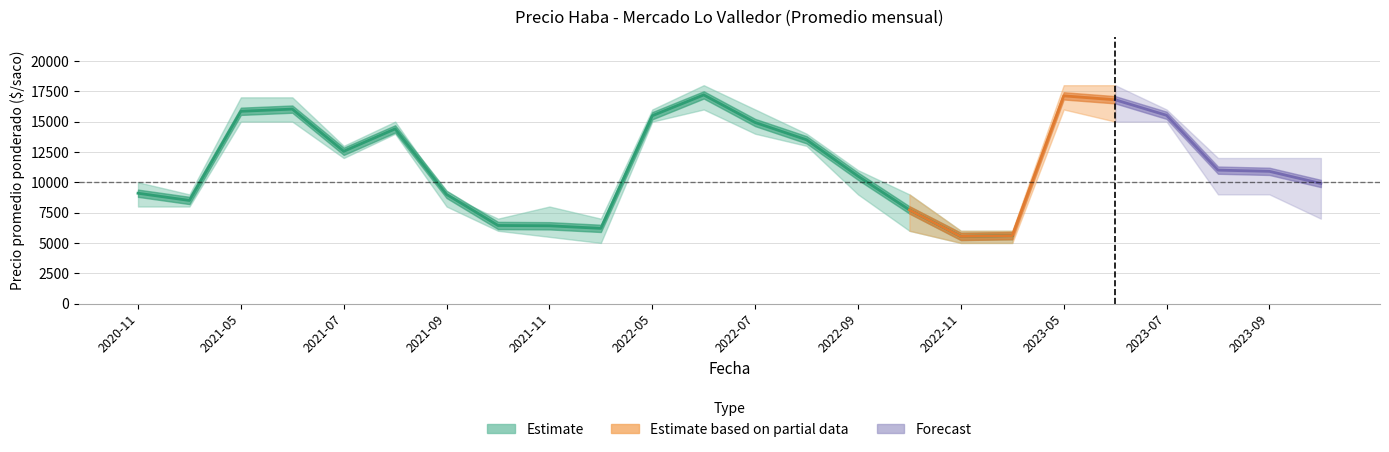

The value of precio_prom at 2020-12 is 8500. True or false?

True